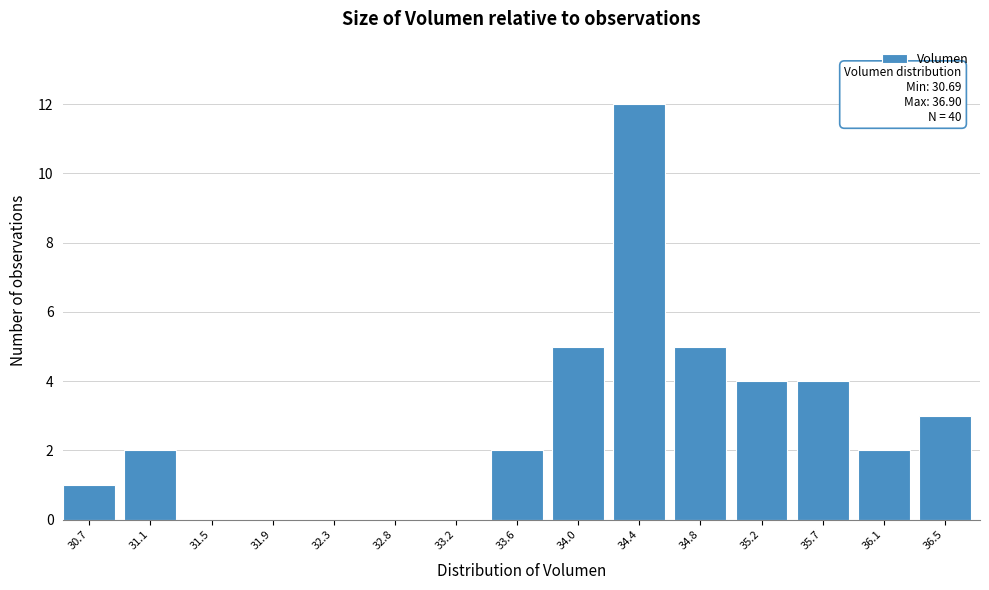

Reading left to right, what are all the values shown in this chart?

30.7=1	31.1=2	31.5=0	31.9=0	32.3=0	32.8=0	33.2=0	33.6=2	34.0=5	34.4=12	34.8=5	35.2=4	35.7=4	36.1=2	36.5=3